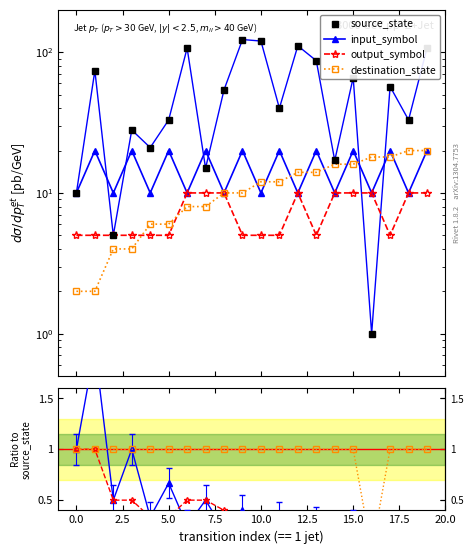

True or false: destination_state has a value of 1.0 at 7.5.

True